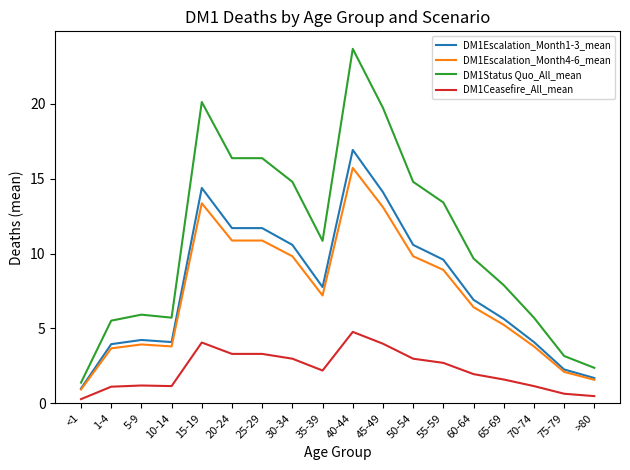

What is the total value across all series at 25-29?

42.2